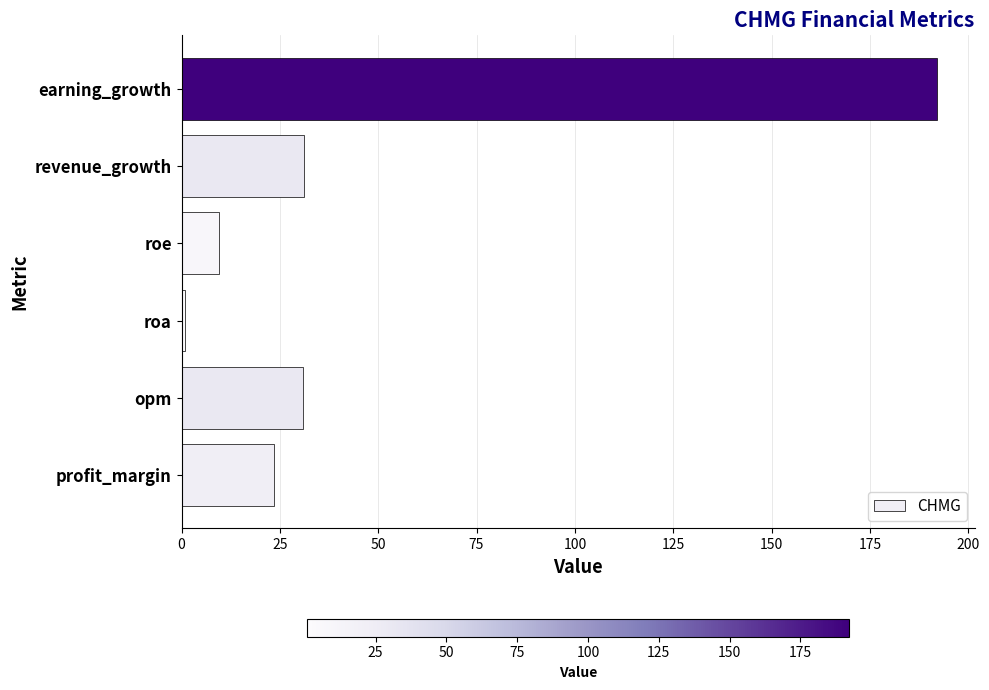

What is the difference between the values at opm and earning_growth?

161.2